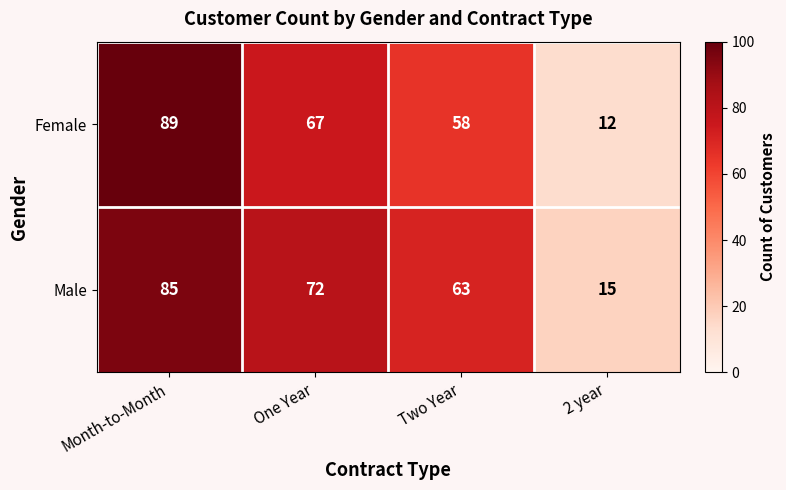

What is the total value across all series at 2 year?

27